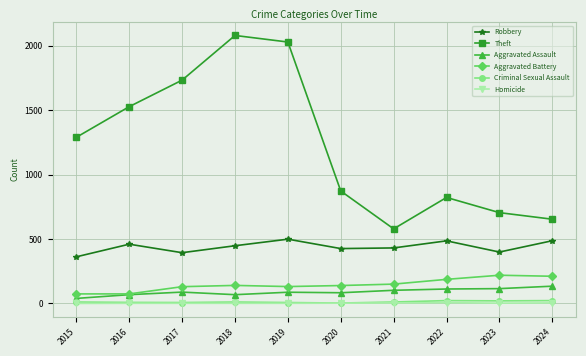

Which series has the widest spread of values?

Theft